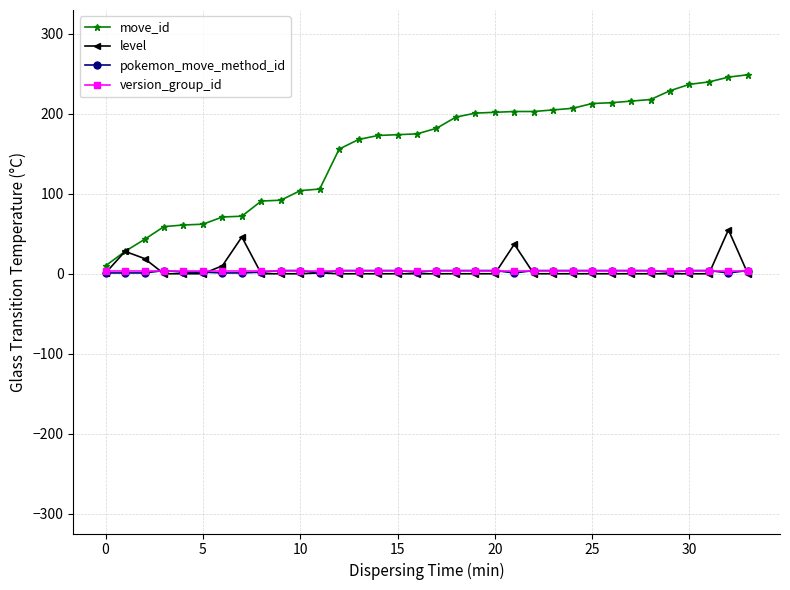

After their last crossing, which series has the higher values: level or version_group_id?

version_group_id